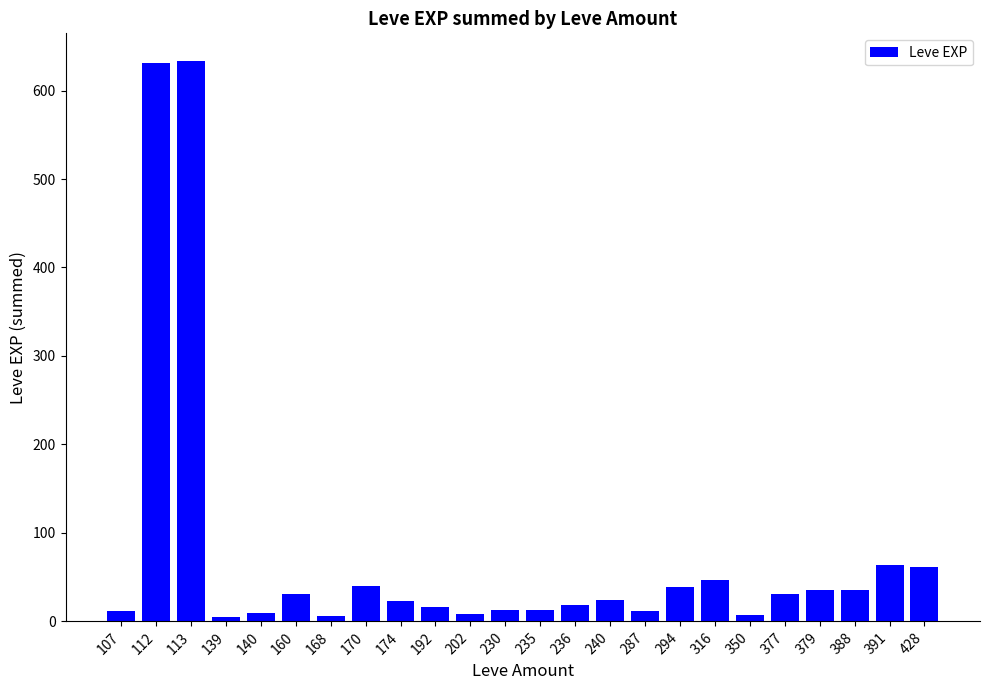

Count the number of categories in the chart.

24